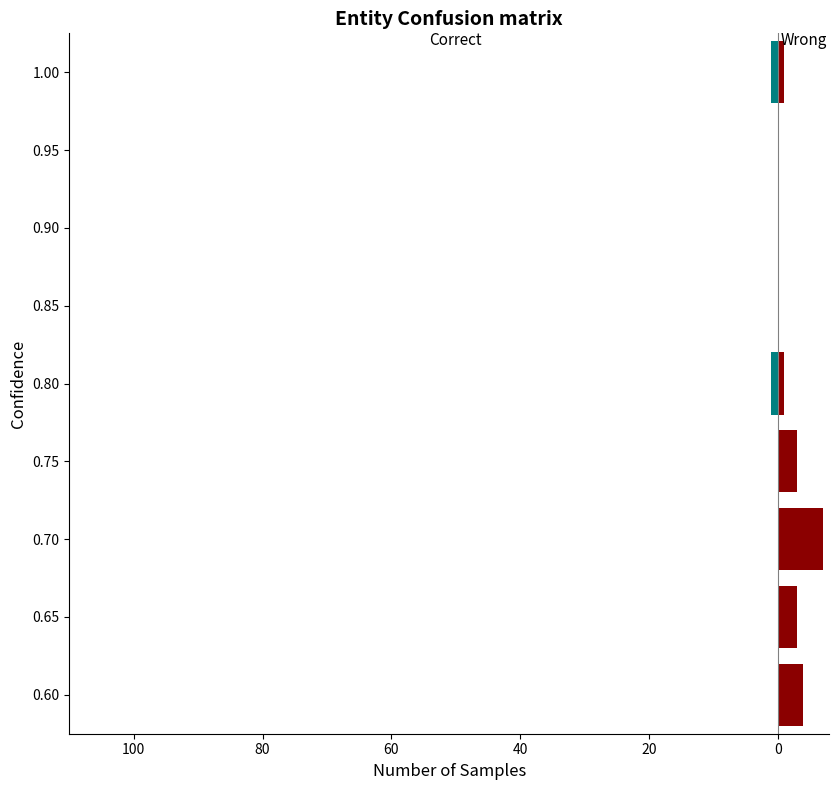

At 0.65, list the series in order from largest to smallest.

Wrong, Correct